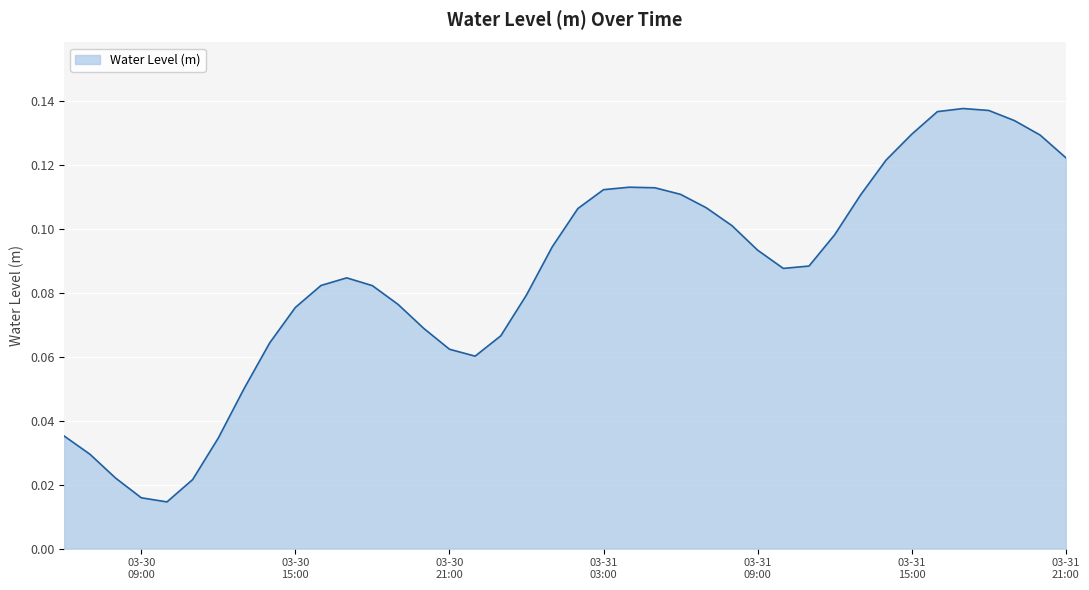

Is this an area chart (filled region under the line)?

Yes